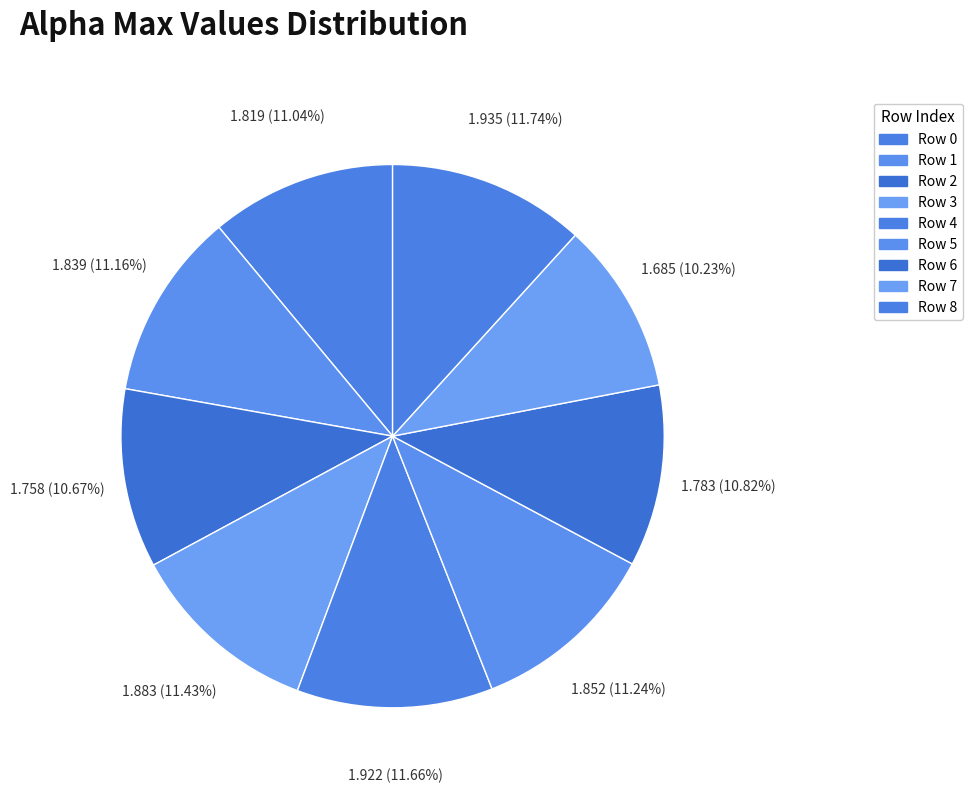

Count the number of slices in the pie.

9